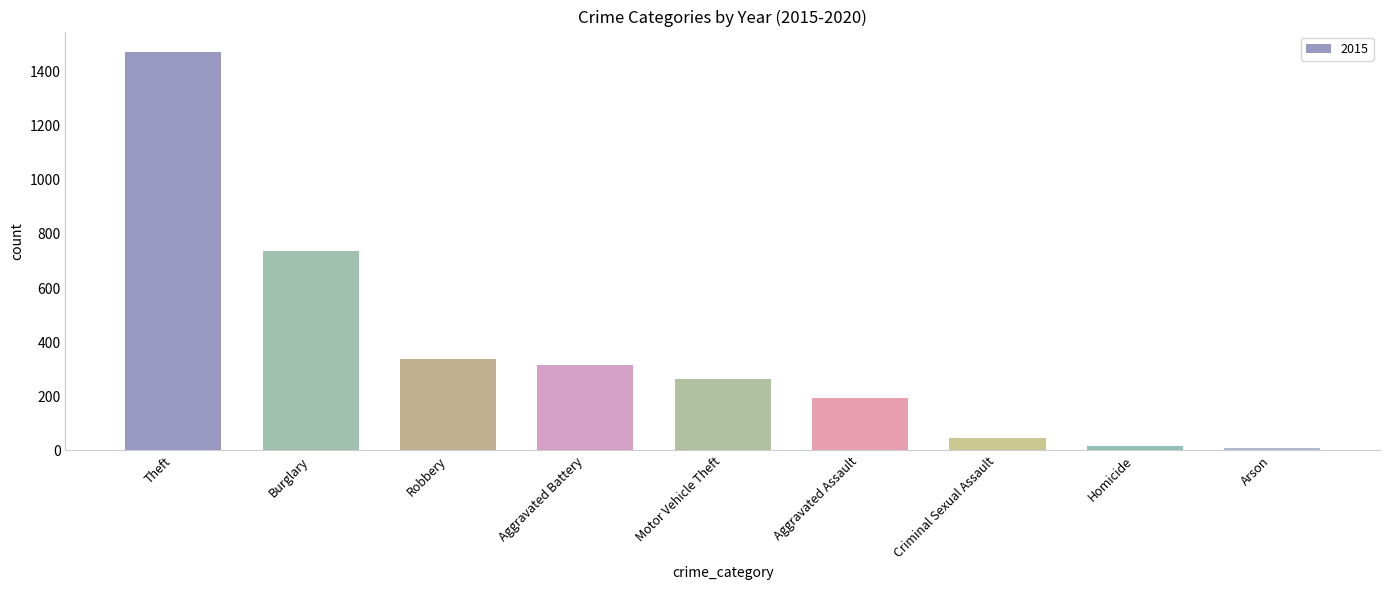

Which has a higher value, Aggravated Assault or Arson?

Aggravated Assault